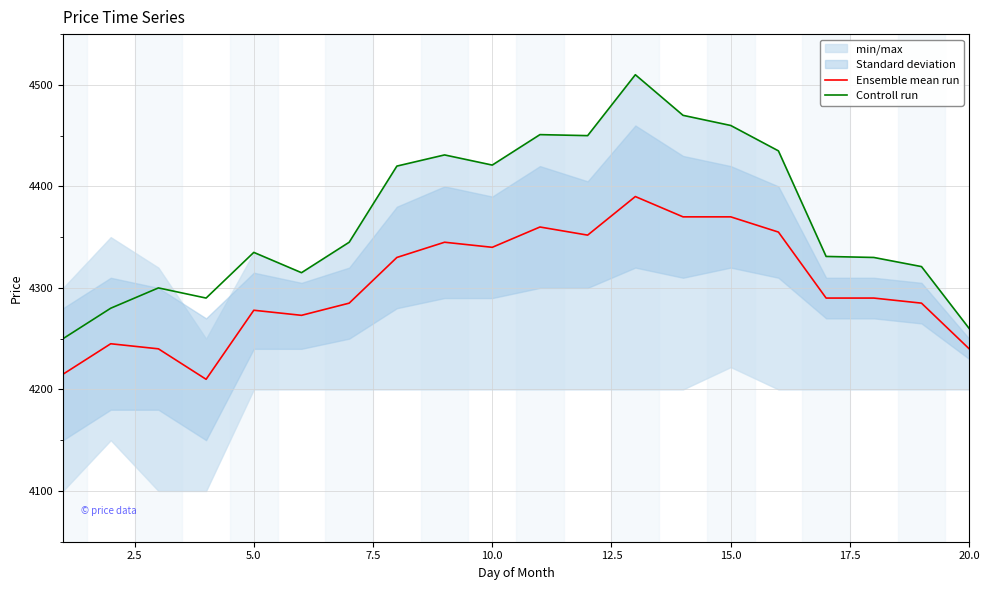

How many interior local valleys does the Ensemble mean run series have?

4